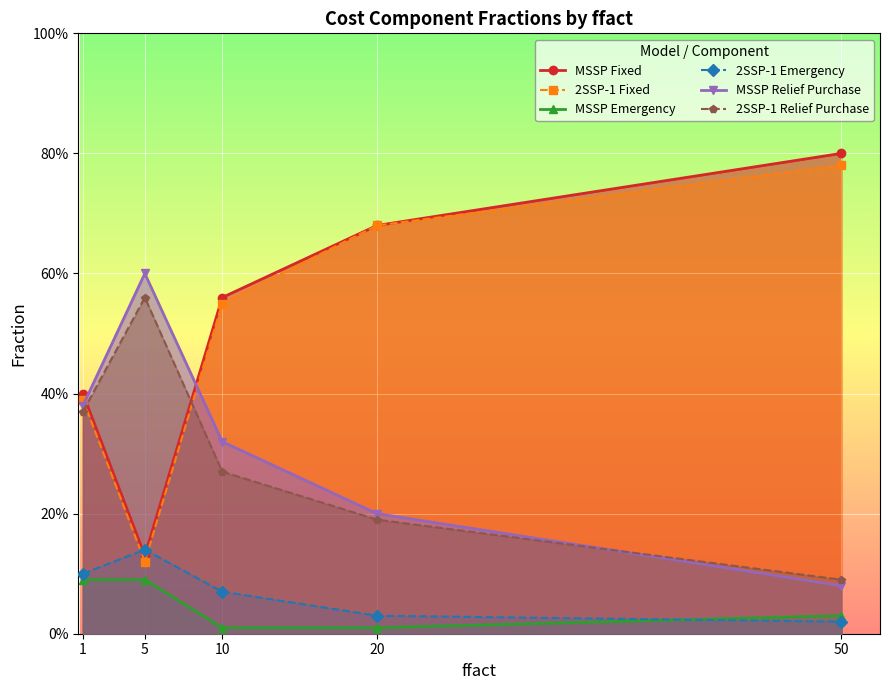

What is the sum of all MSSP Emergency values?

0.2